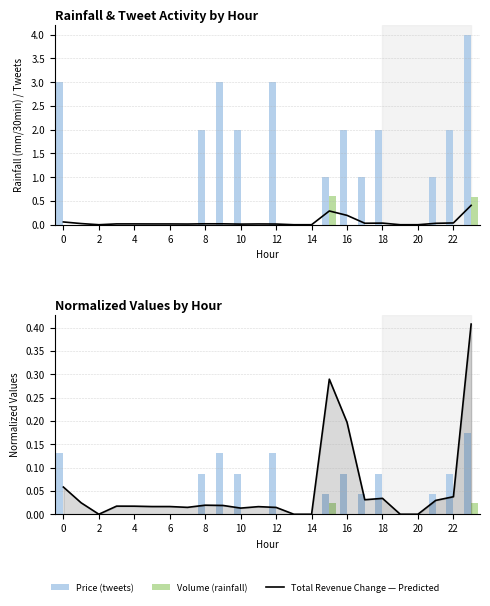

True or false: rainfall (mm/30min) has a value of 0.4 at 10.

False